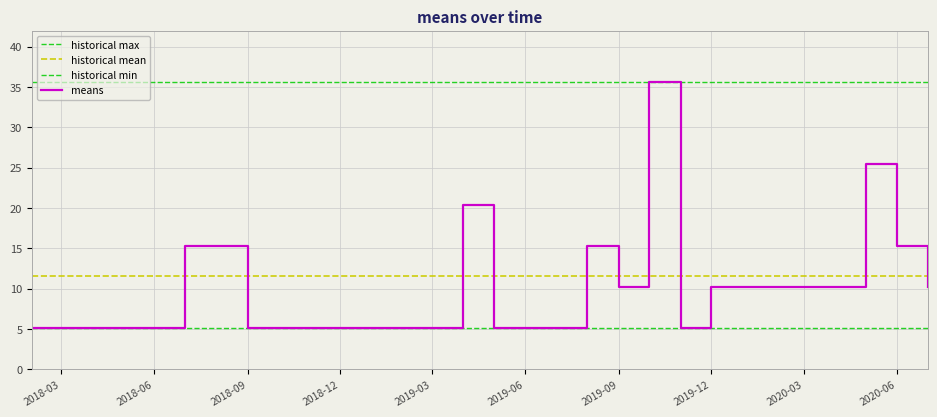

Is it true that means equals 5.1 at 2018-09?

True